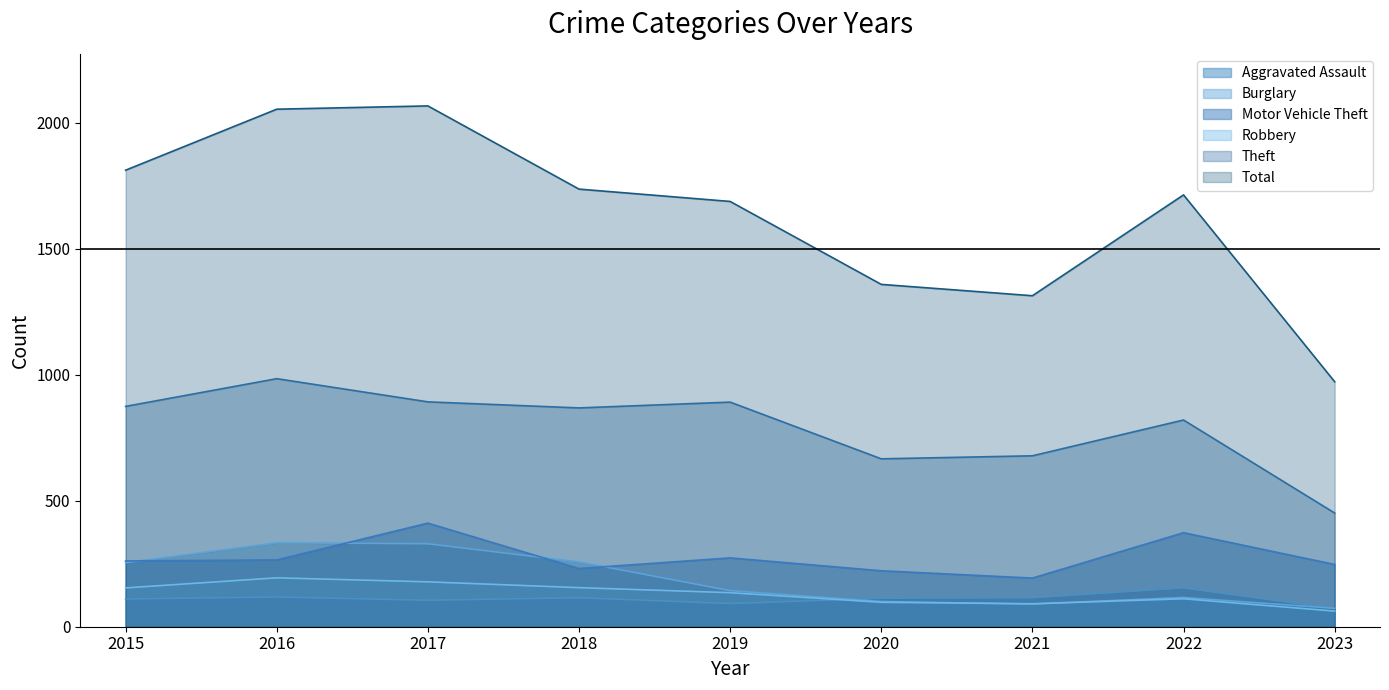

Reading right to left, extract all data points from this chart.

Aggravated Assault: 72	154	115	113	92	115	105	118	110
Burglary: 73	116	90	100	143	257	329	333	254
Motor Vehicle Theft: 247	373	193	222	273	231	411	265	261
Robbery: 62	111	91	97	135	155	178	194	154
Theft: 451	820	678	666	891	868	892	984	874
Total: 972	1713	1313	1358	1687	1736	2066	2053	1811